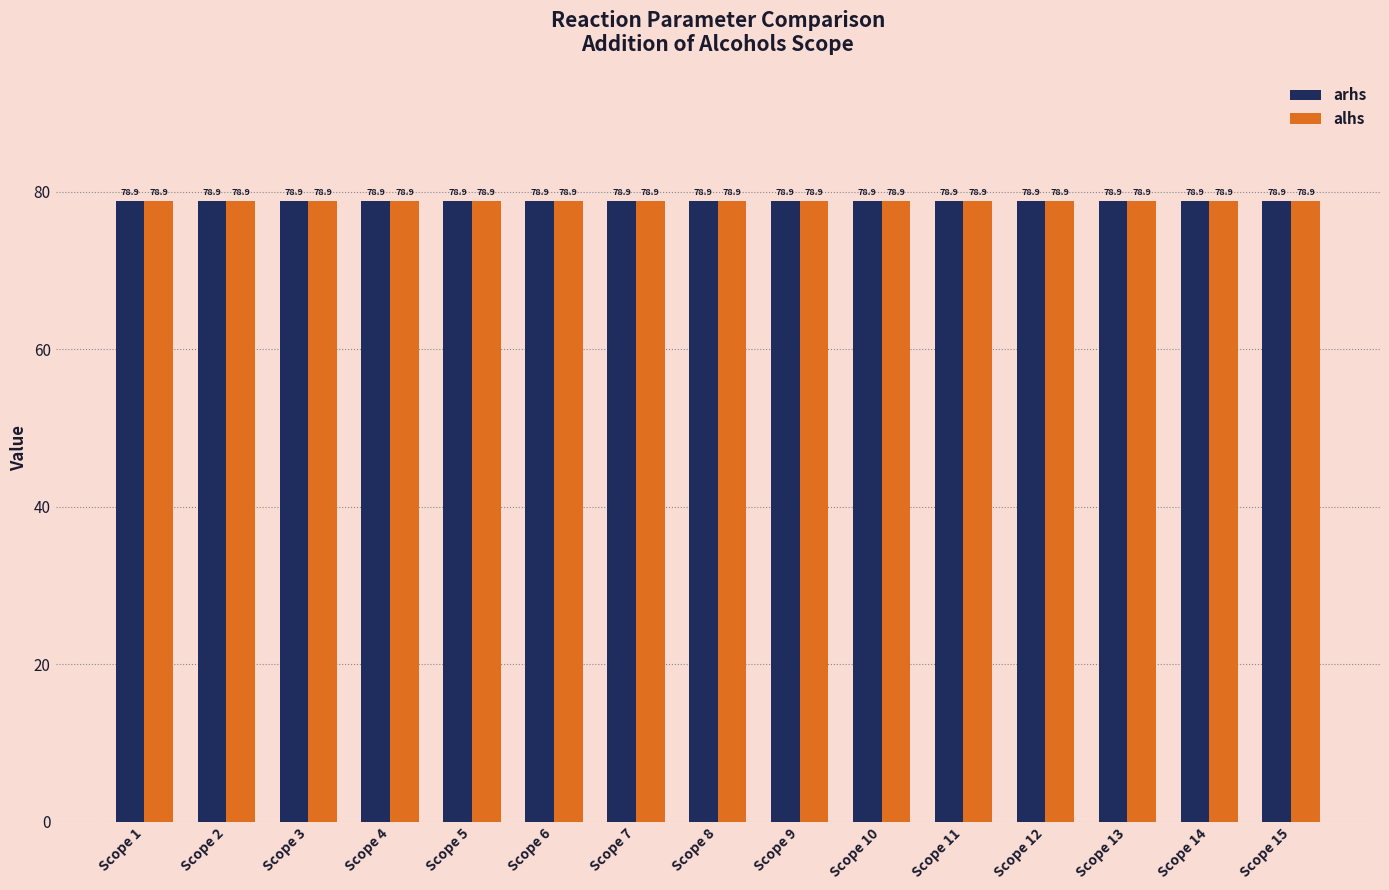

What are all the series names shown in the legend?

arhs, alhs